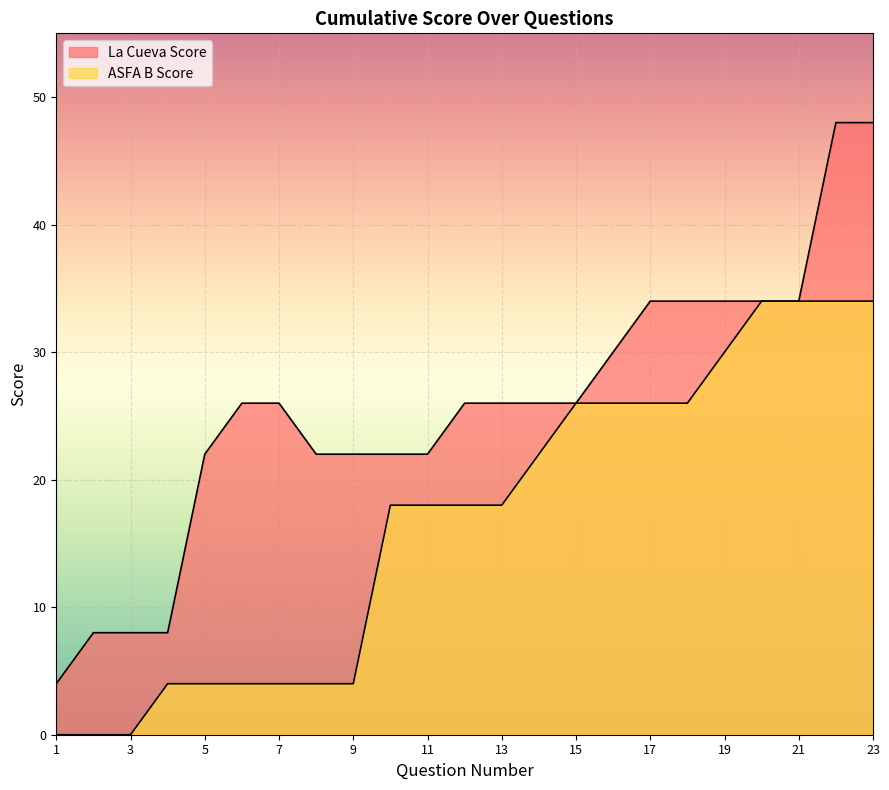

Where does the ASFA B Score series first go above 18?

14